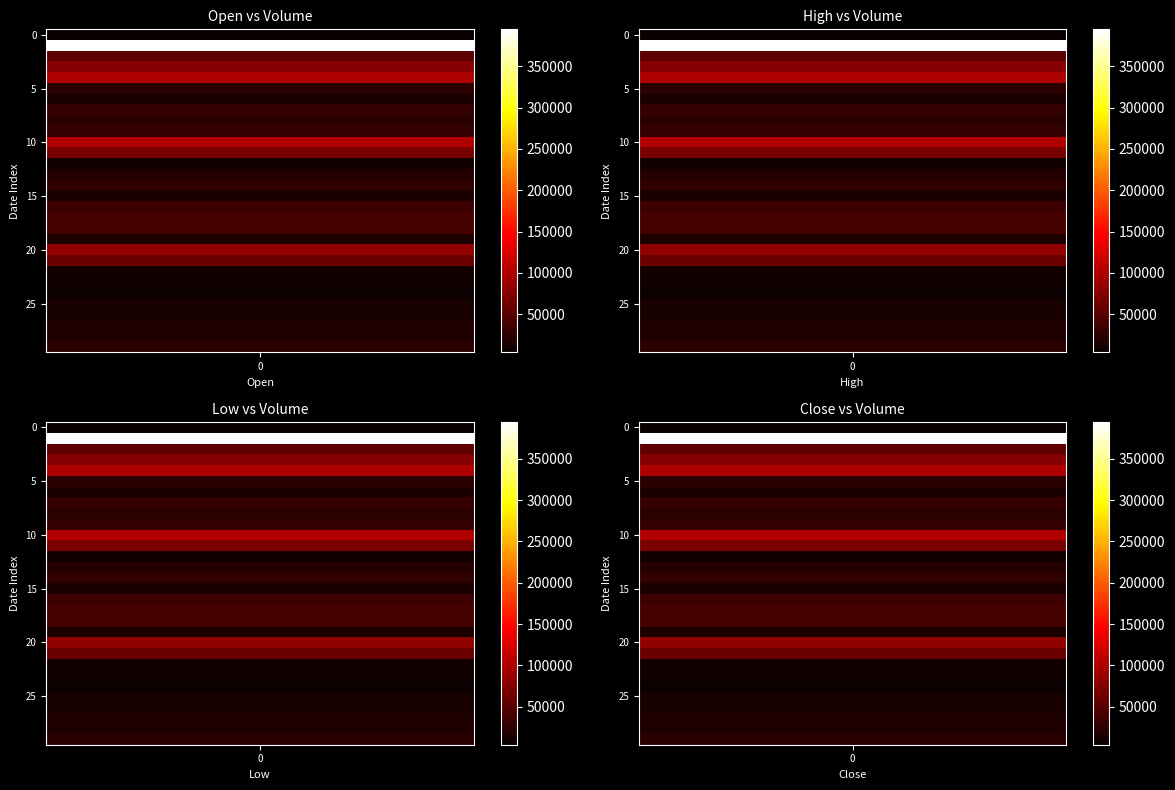

Reading left to right, transcribe all the data shown in this chart.

volume=4209	1=394592	2=54332	3=76094	4=100043	5=23307	6=15737	7=29965	8=23808	9=30376	10=102775	11=70018	12=9283	13=19768	14=27875	15=13451	16=33841	17=39870	18=40363	19=16335	20=83444	21=61069	22=9789	23=9752	24=6469	25=12907	26=11935	27=17391	28=17676	29=24803